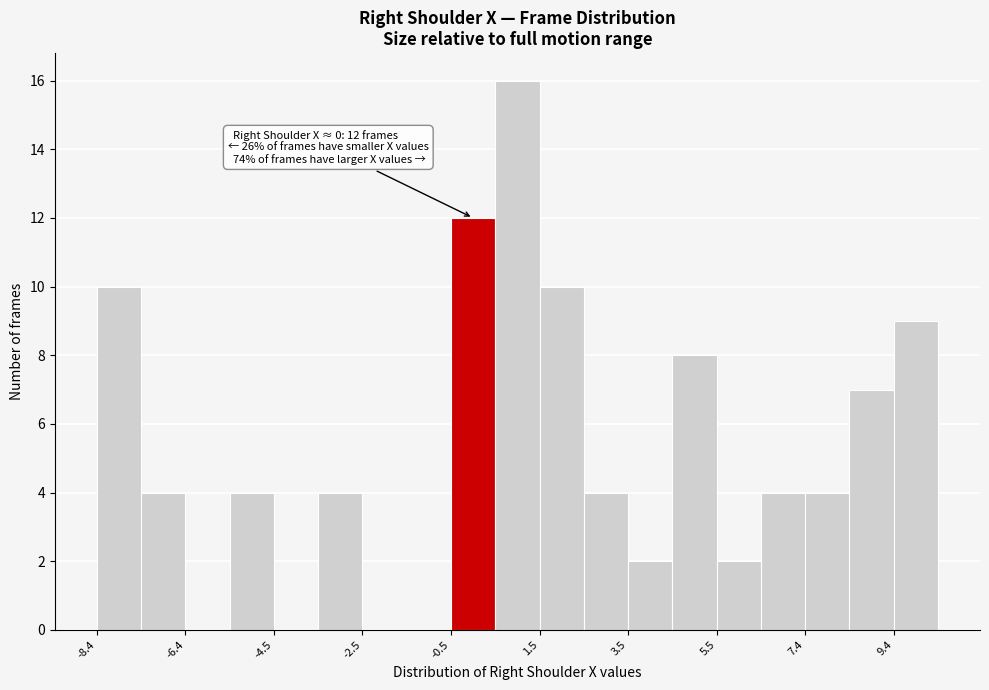

Which range on the x-axis has the tallest bar?

0.4 to 1.4